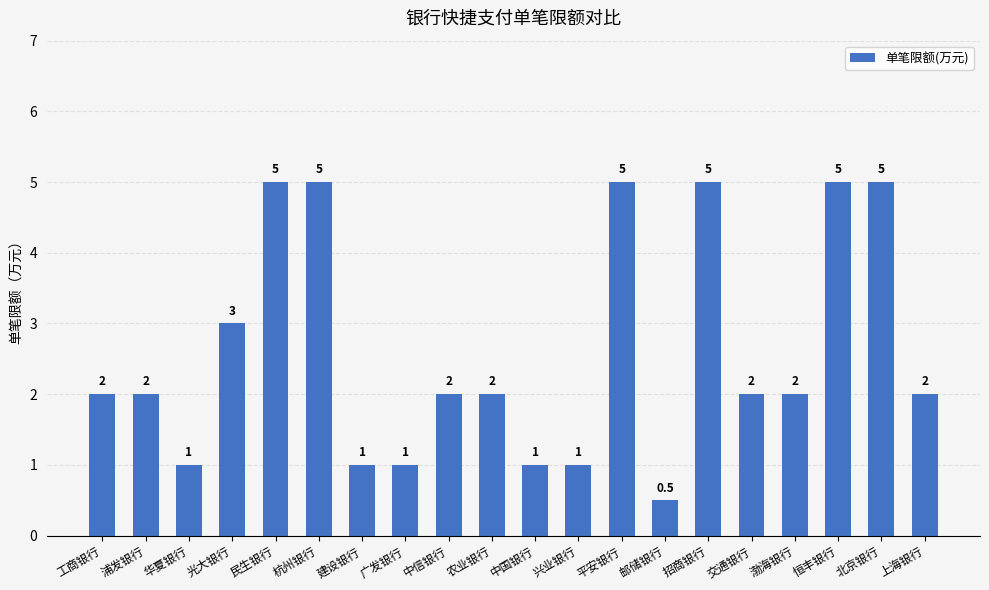

Reading left to right, list all the values displayed in this chart.

2.0	2.0	1.0	3.0	5.0	5.0	1.0	1.0	2.0	2.0	1.0	1.0	5.0	0.5	5.0	2.0	2.0	5.0	5.0	2.0